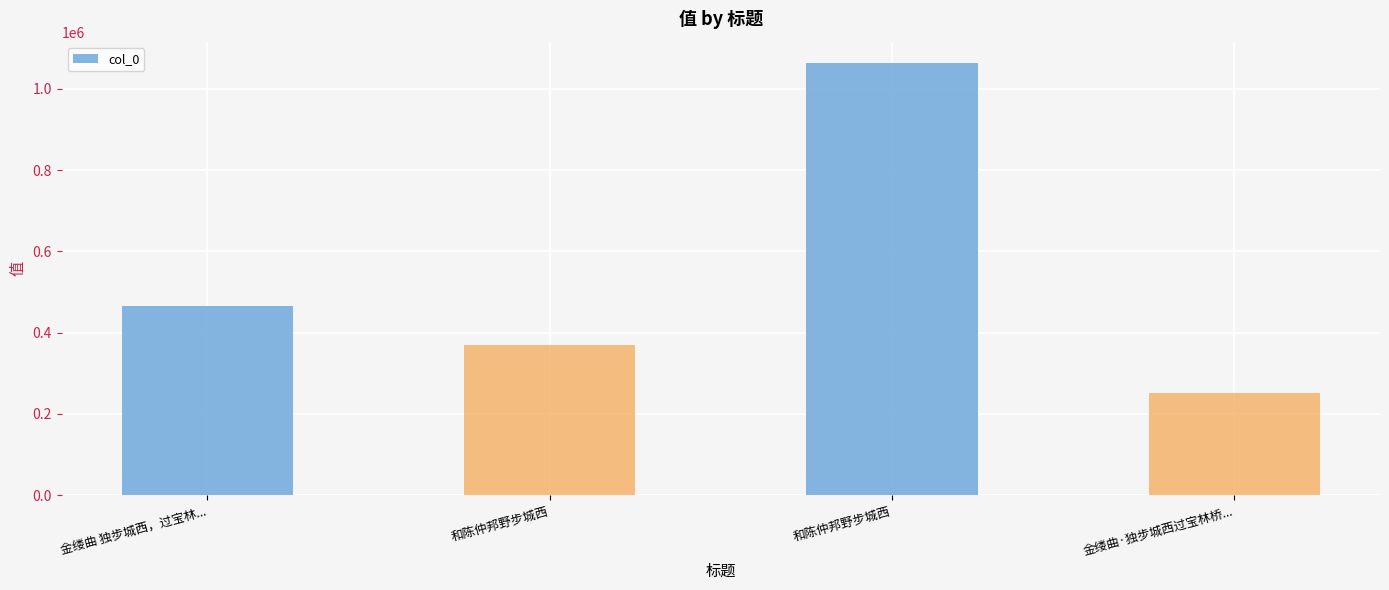

Does the chart contain any negative values?

No